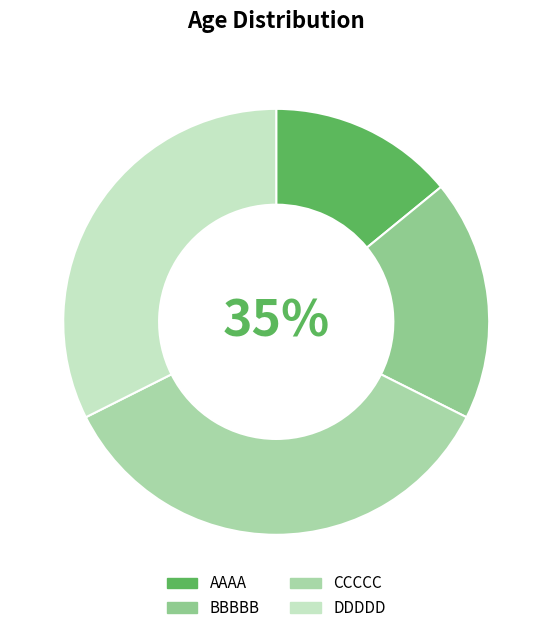

Is the sum of AAAA and BBBBB greater than half?

No